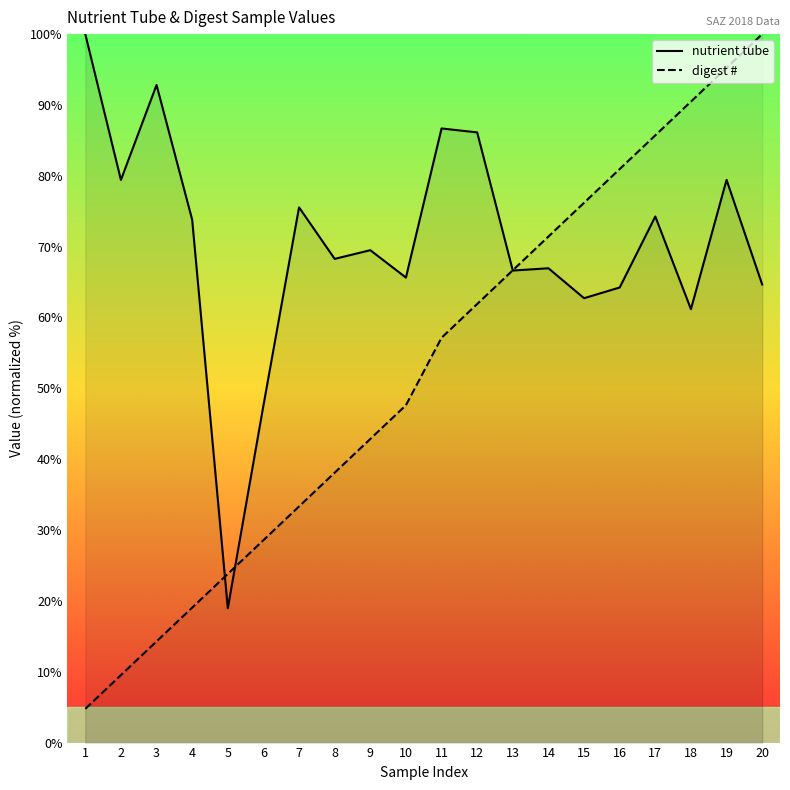

What is the smallest value displayed?

4.8